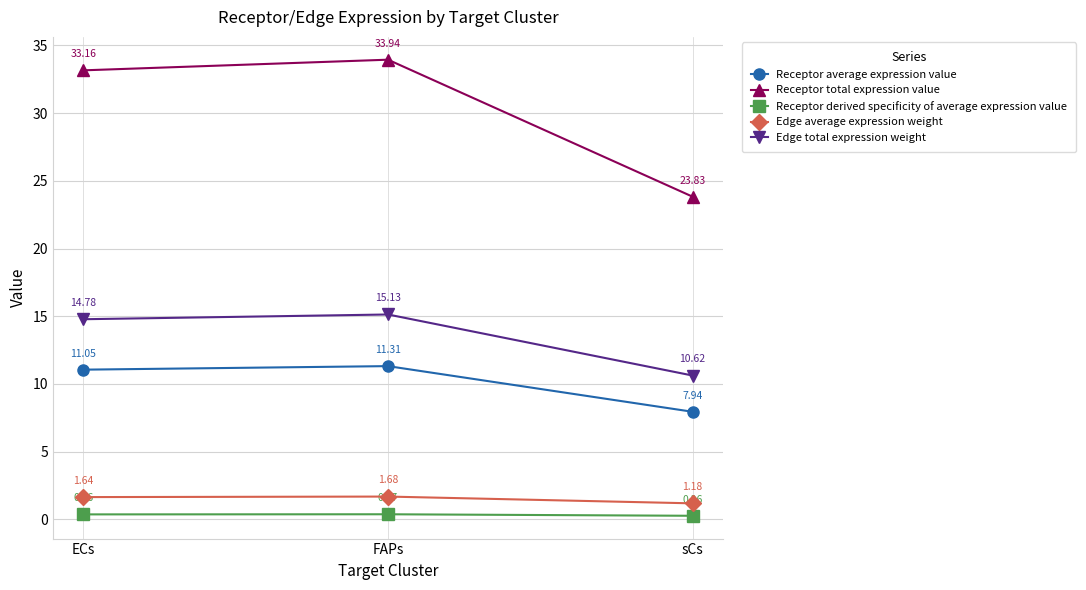

Does the chart have visible grid lines?

Yes